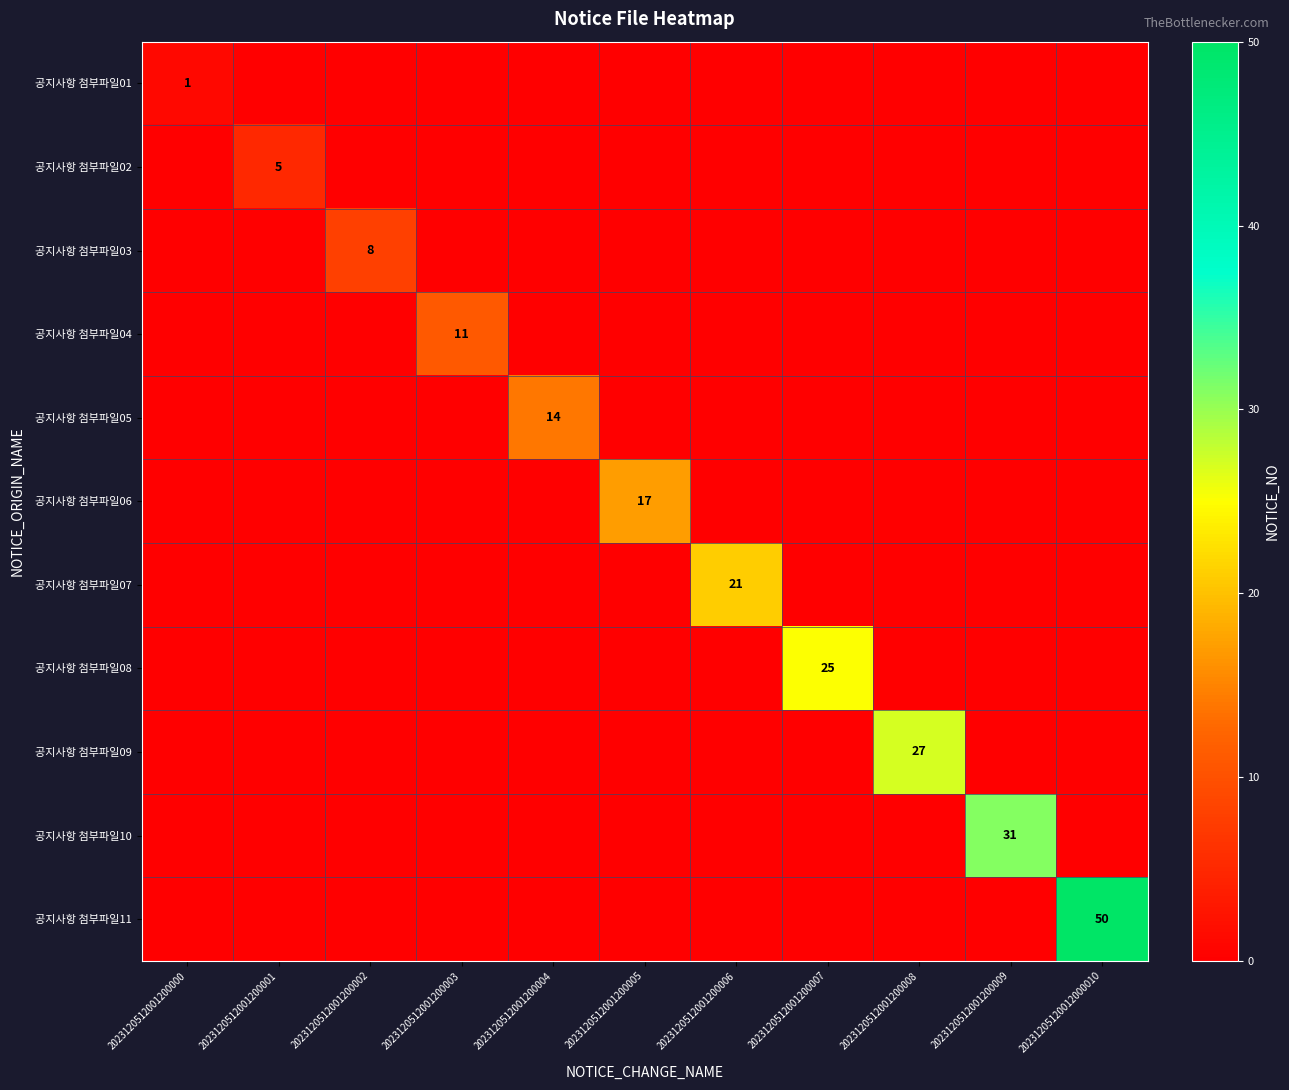

Which series has the largest total across all categories?

공지사항 첨부파일11